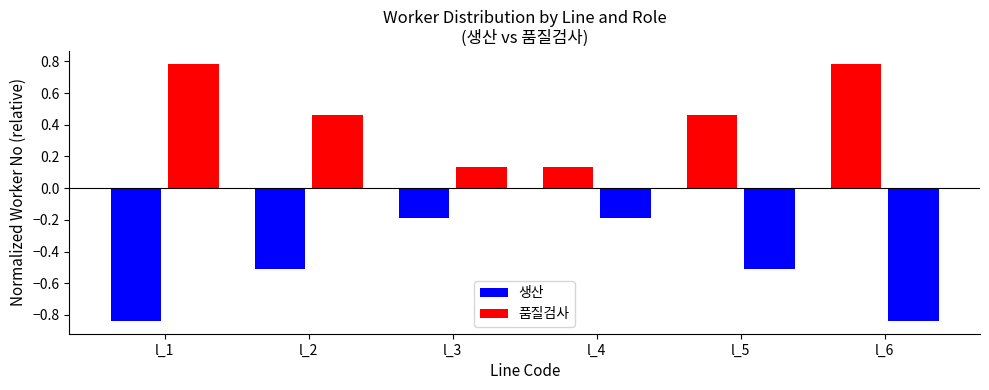

Which has a higher value, l_2 or l_5?

l_5